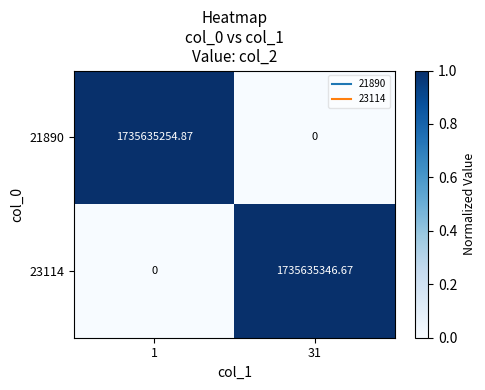

Count the number of data series in this chart.

2